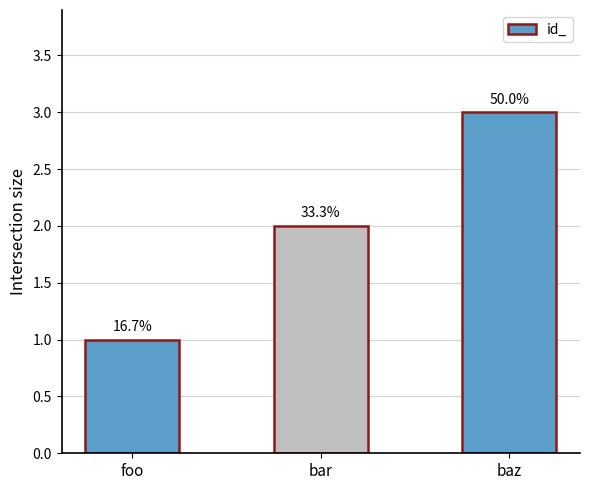

How many values are between 1 and 3?

3